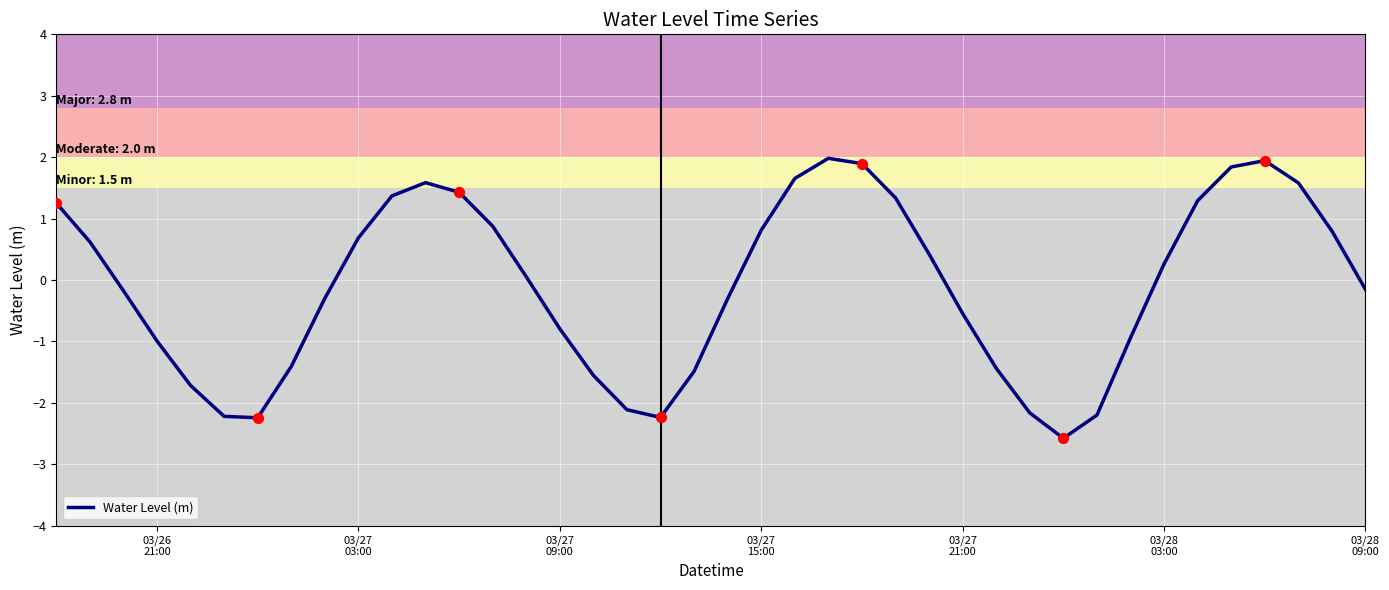

What is the minimum value shown in the chart?

-2.6